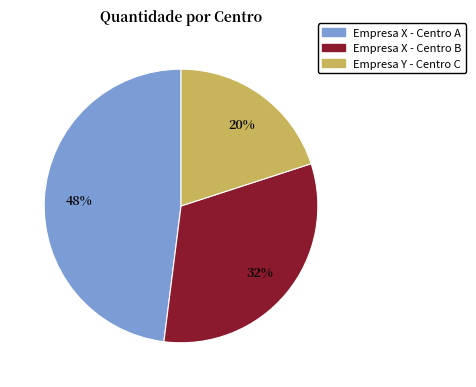

Which slice is the largest?

Empresa X - Centro A